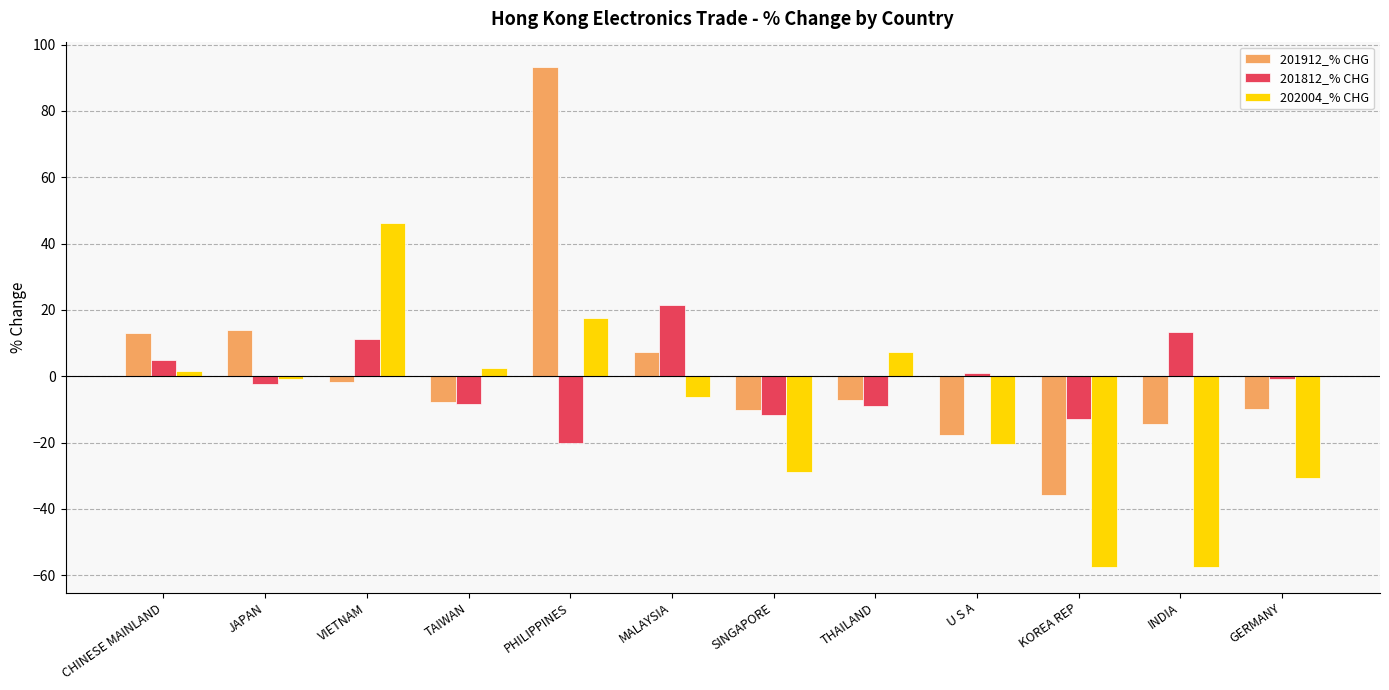

What is the minimum value shown in the chart?

-57.7